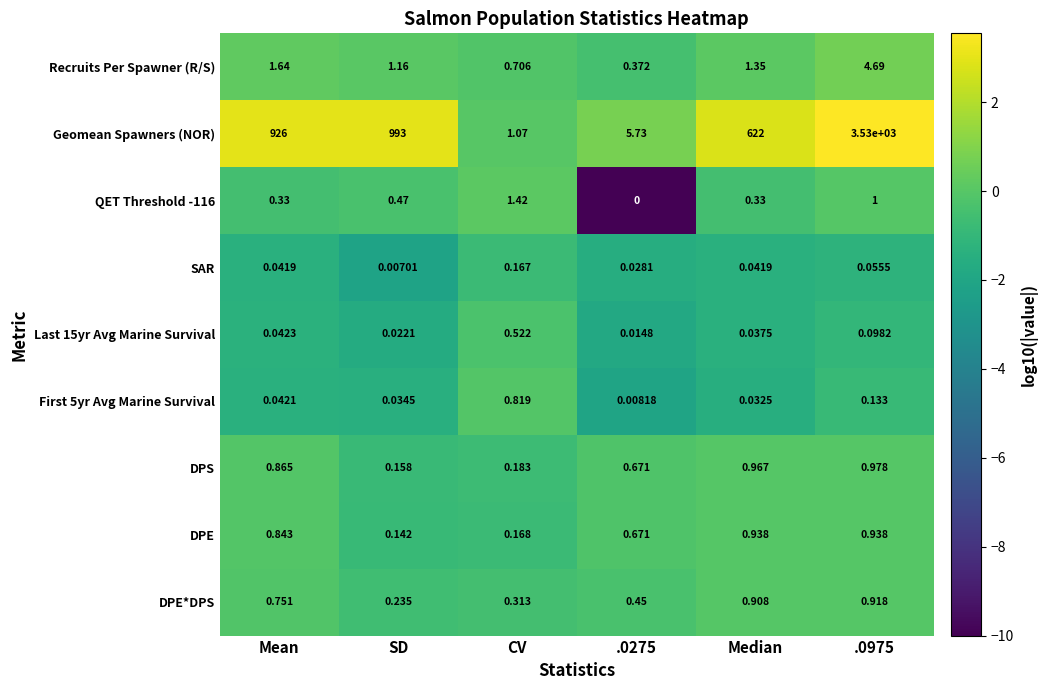

Which series has the largest total across all categories?

Geomean Spawners (NOR)